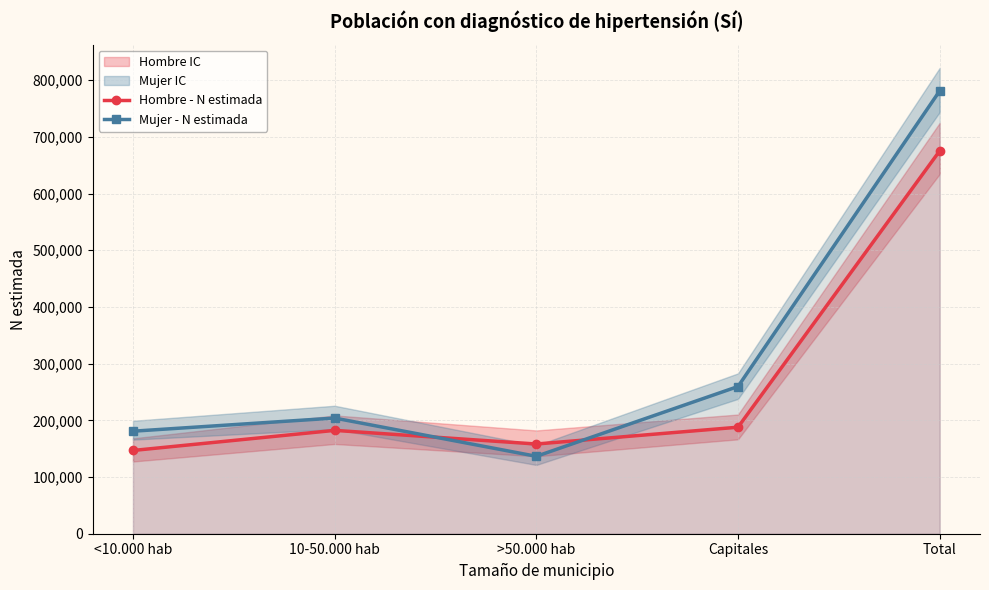

True or false: Hombre - N estimada and Mujer - N estimada intersect in this chart.

True